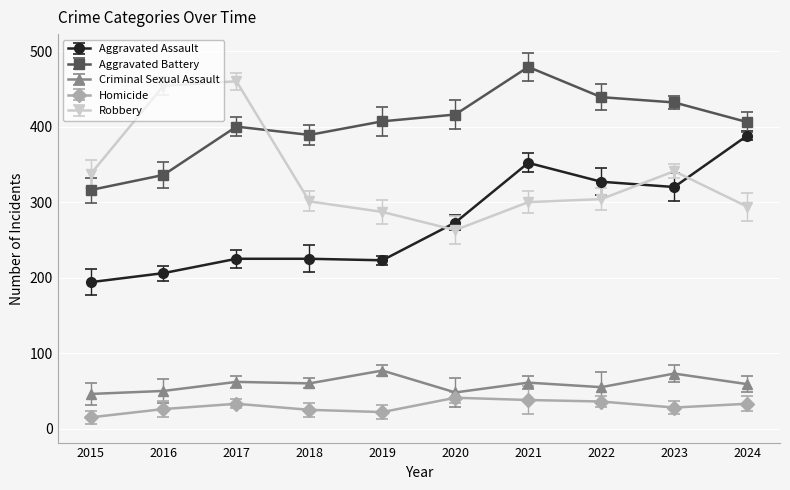

At which category does the chart reach its peak across all series?

2021